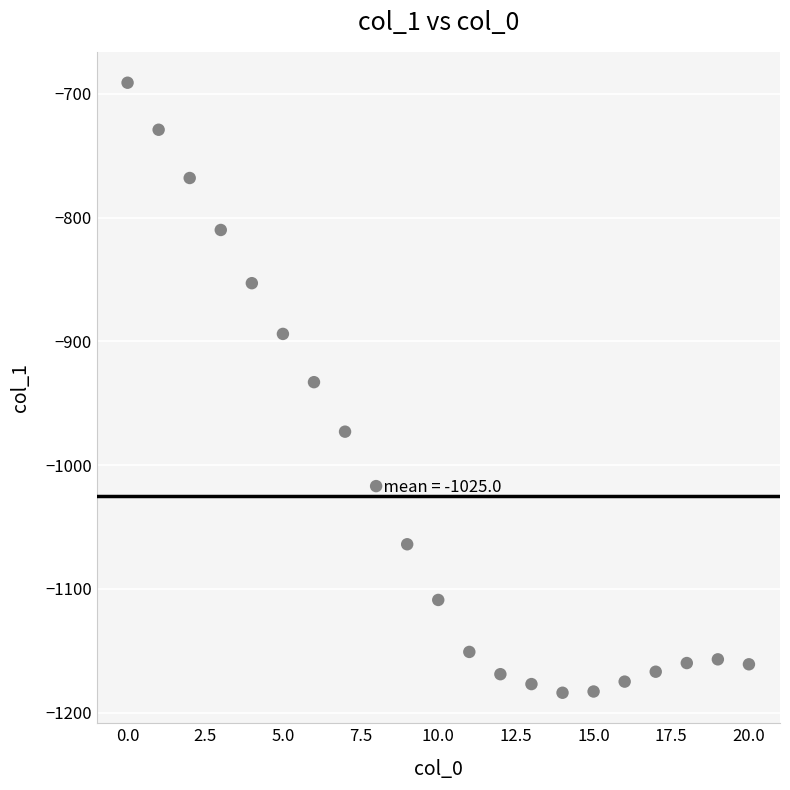

What is the range of Y values (max minus min)?

493